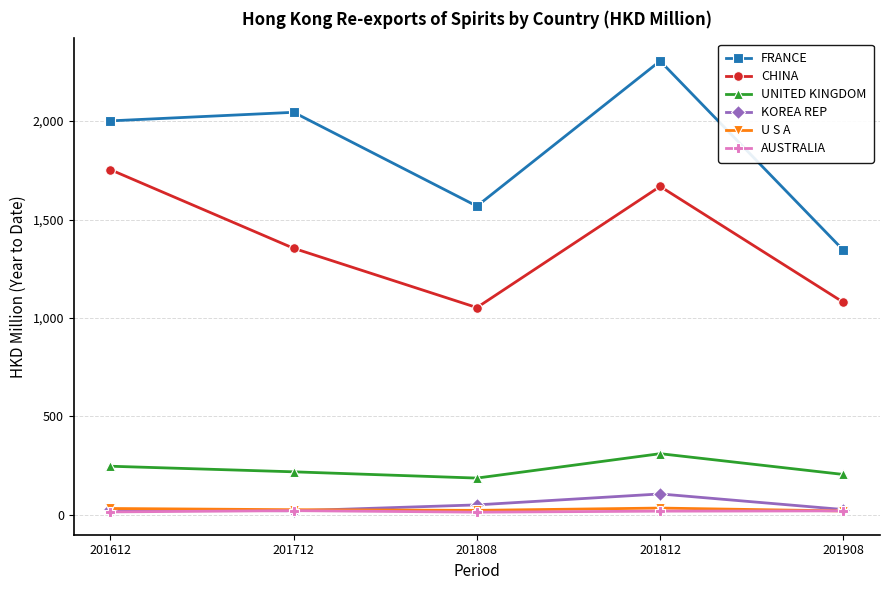

Count the number of data series in this chart.

6